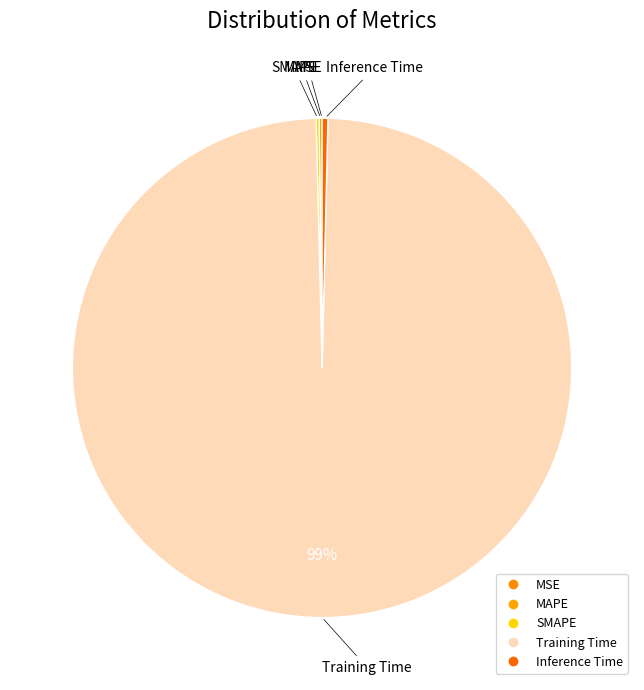

To the nearest percent, what is the average slice percentage?

20%